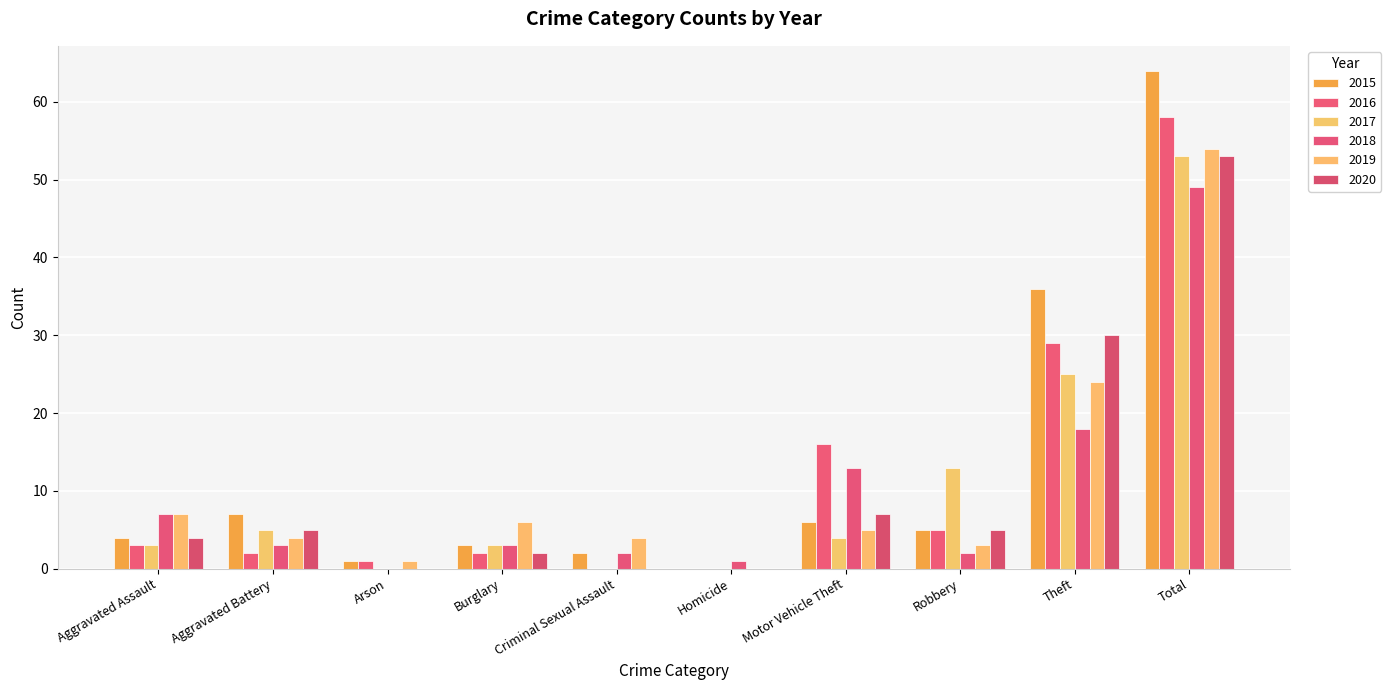

Rank the categories by 2016 value from highest to lowest.

Total, Theft, Motor Vehicle Theft, Robbery, Aggravated Assault, Aggravated Battery, Burglary, Arson, Criminal Sexual Assault, Homicide